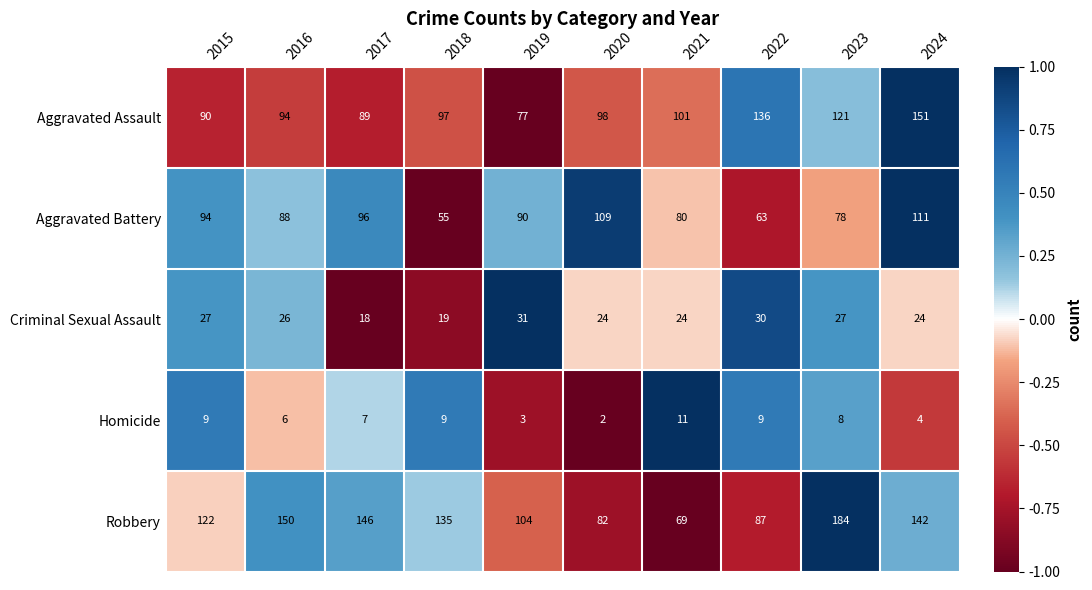

At 2021, list the series in order from largest to smallest.

Aggravated Assault, Aggravated Battery, Robbery, Criminal Sexual Assault, Homicide